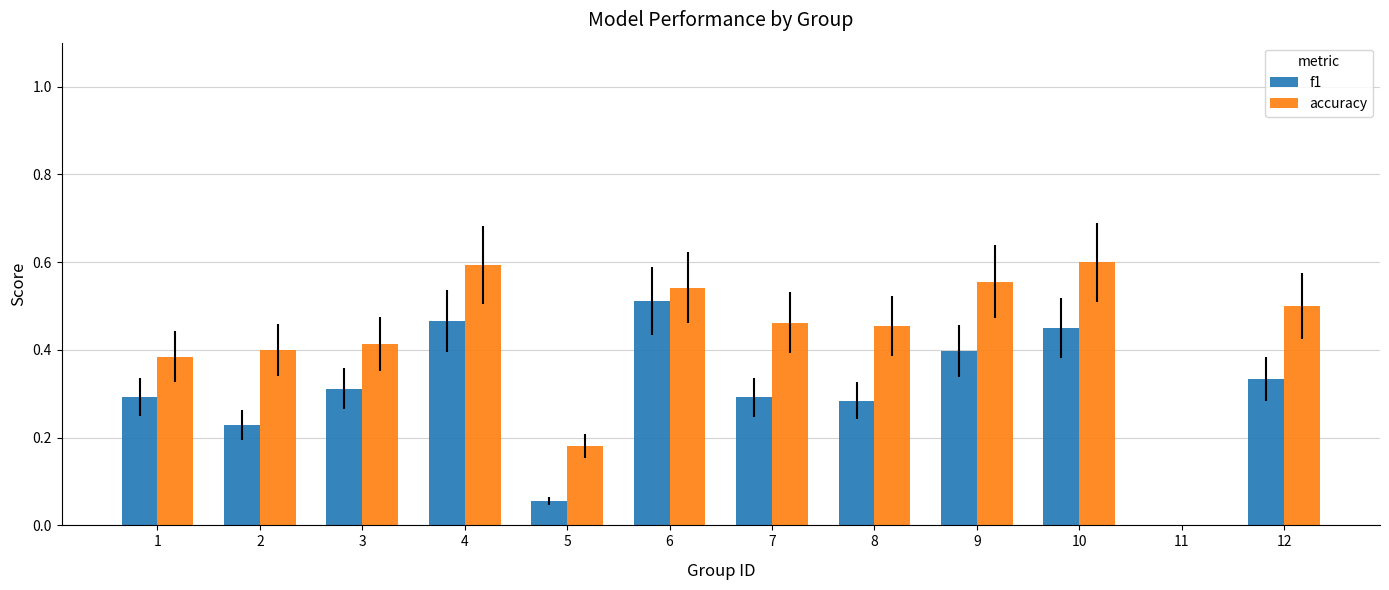

Are the bars horizontal?

No